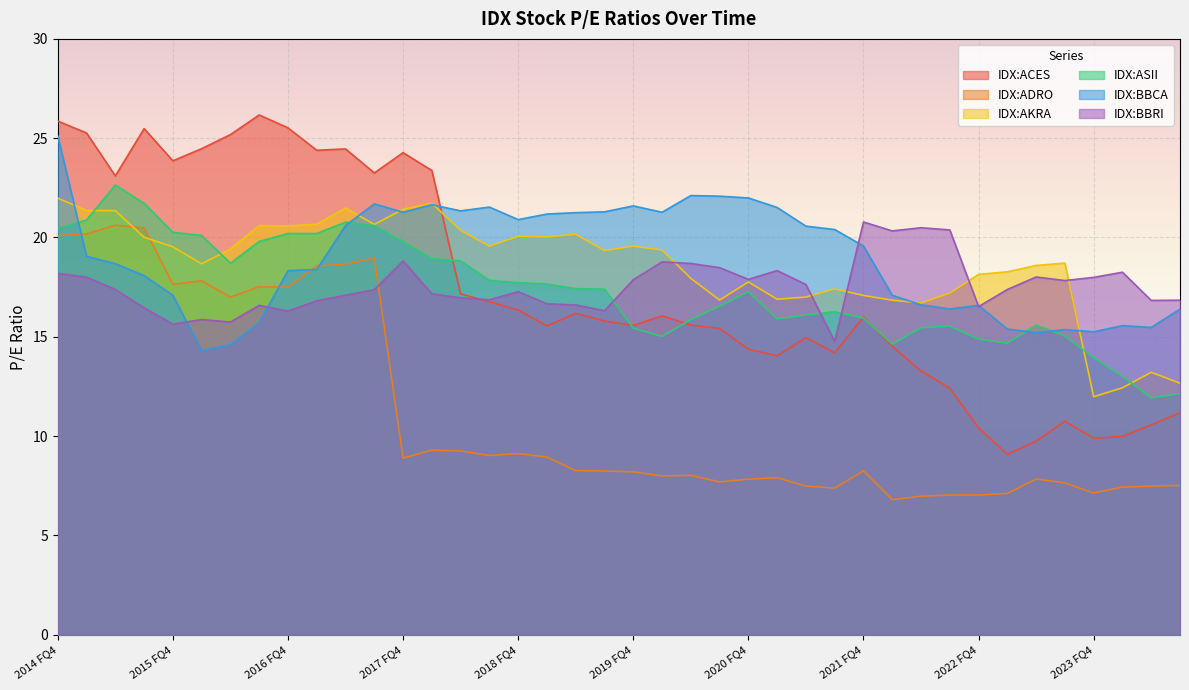

Which series ends up on top after the final intersection of IDX:AKRA and IDX:ACES?

IDX:AKRA